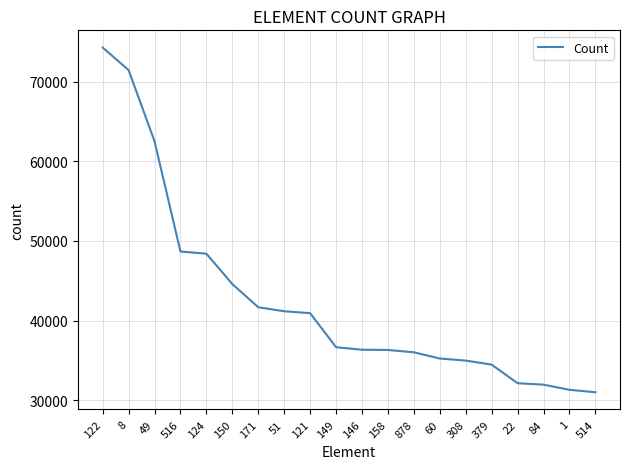

What is the change in value from 60 to 379?

-768